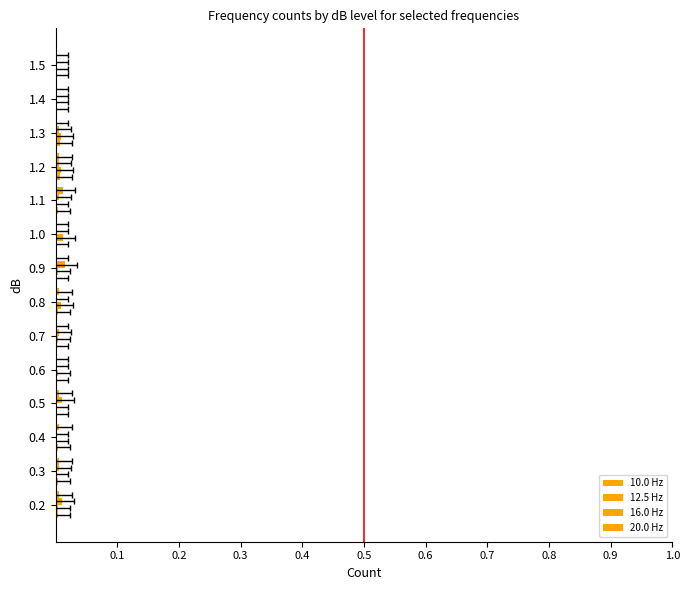

Rank the series by their maximum value, from lowest to highest.

10.0 Hz, 20.0 Hz, 12.5 Hz, 16.0 Hz